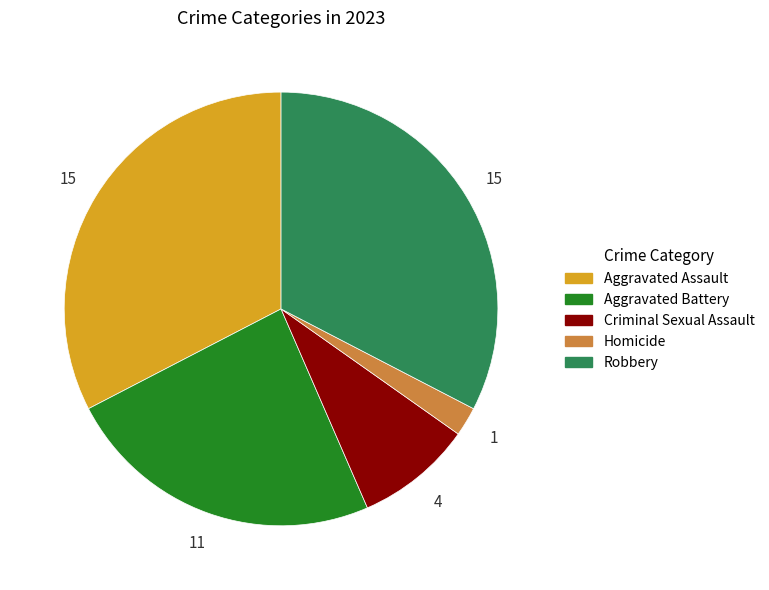

How many segments does this pie chart have?

5